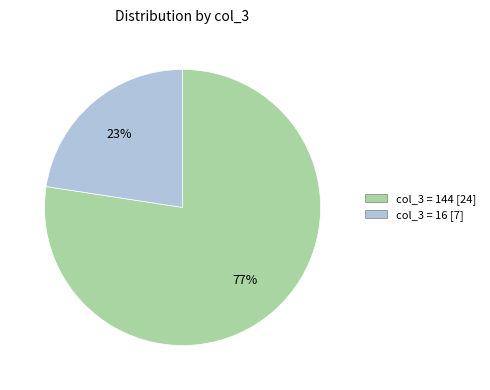

Combined, do col_3 = 144 [24] and col_3 = 16 [7] account for over 50%?

Yes